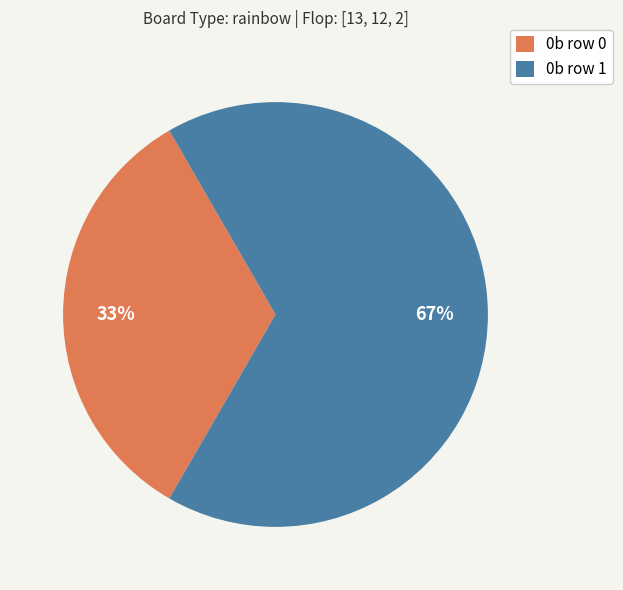

Rank the categories by value from lowest to highest.

0b row 0, 0b row 1